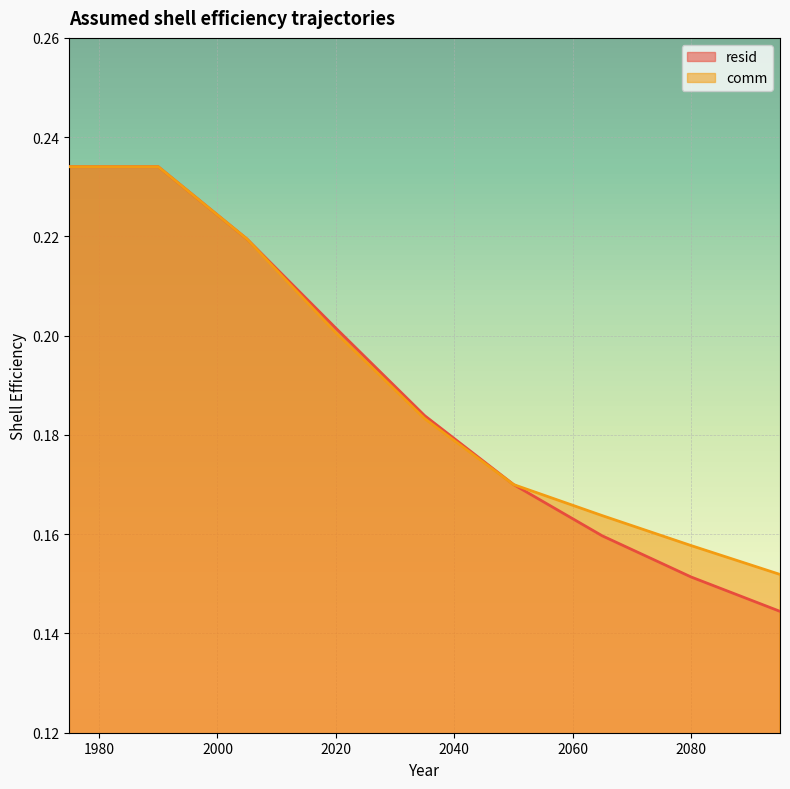

True or false: comm and resid intersect in this chart.

True